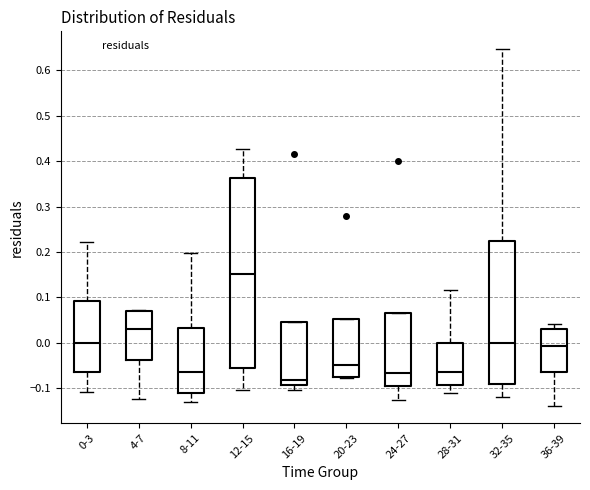

Which box has the highest median line?

12-15